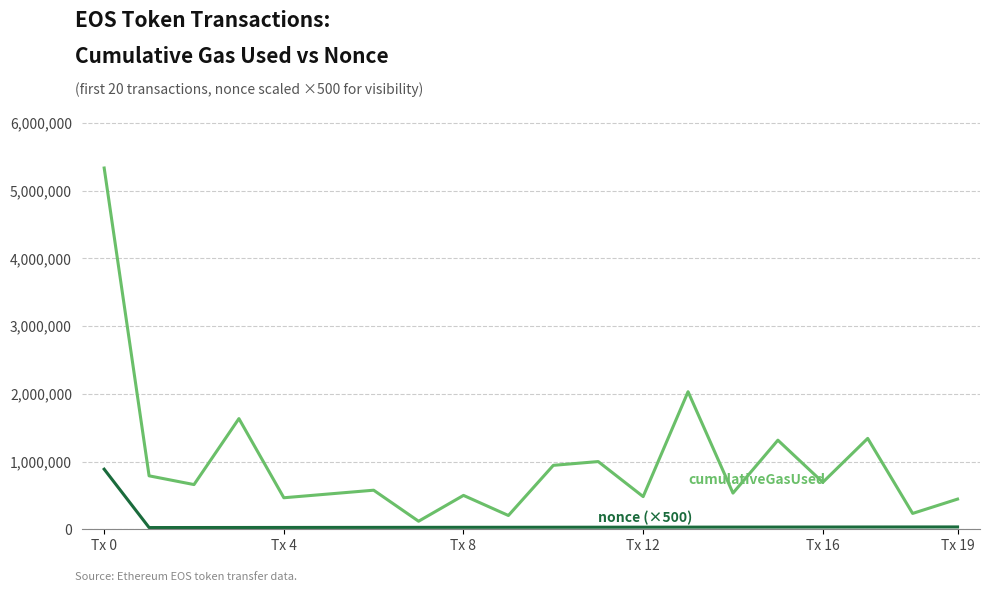

What is the maximum value shown in the chart?

5336345